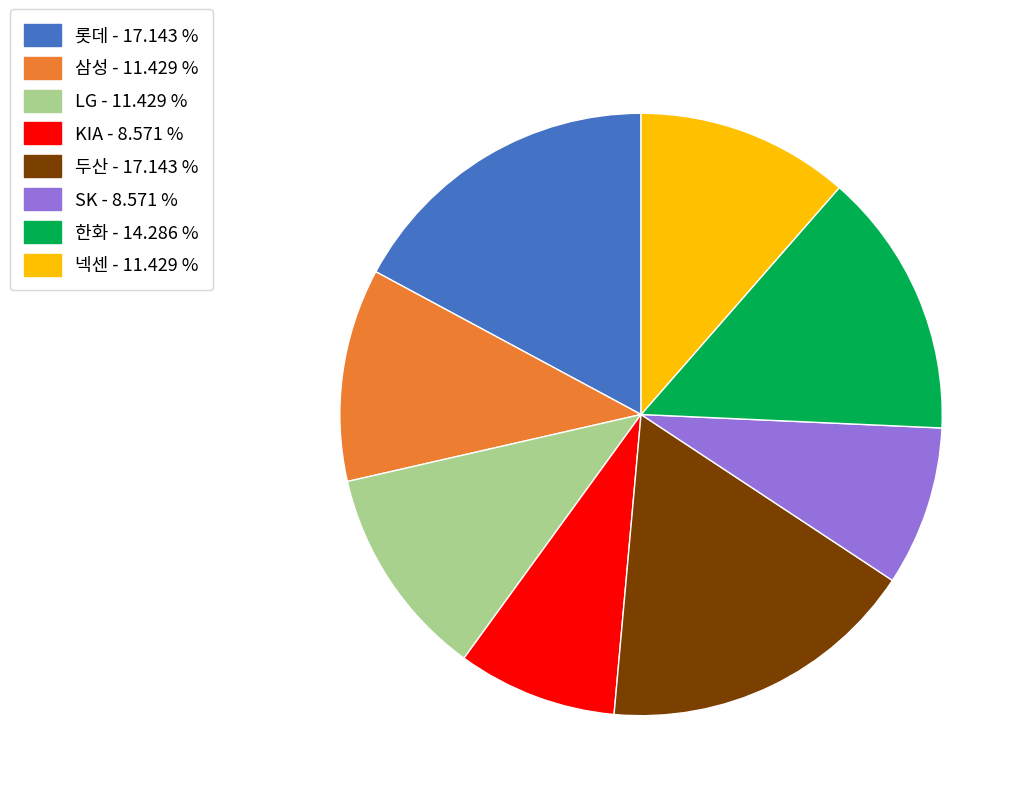

How many segments does this pie chart have?

8